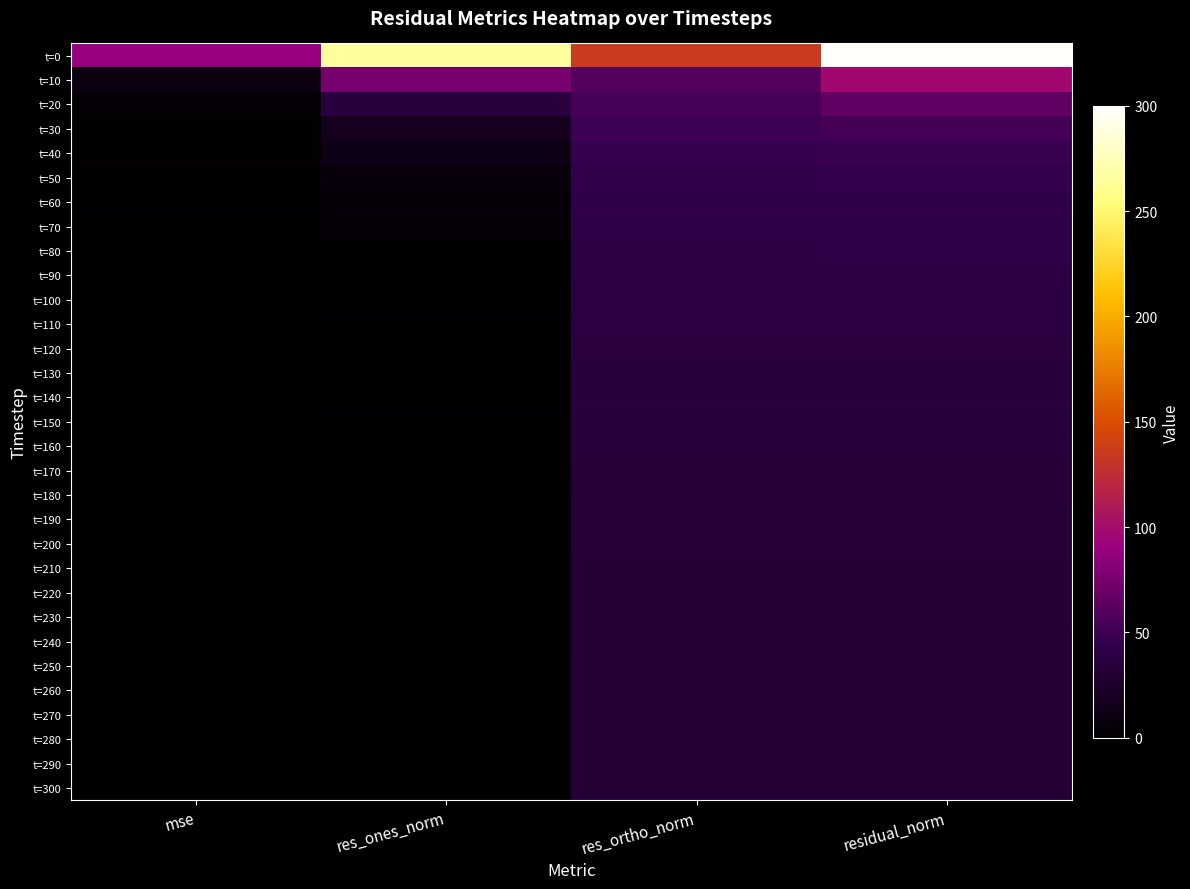

At res_ones_norm, list the series in order from largest to smallest.

t=0, t=10, t=20, t=30, t=40, t=50, t=60, t=70, t=170, t=160, t=240, t=230, t=110, t=150, t=210, t=130, t=120, t=180, t=250, t=80, t=190, t=140, t=100, t=200, t=220, t=280, t=290, t=270, t=260, t=300, t=90